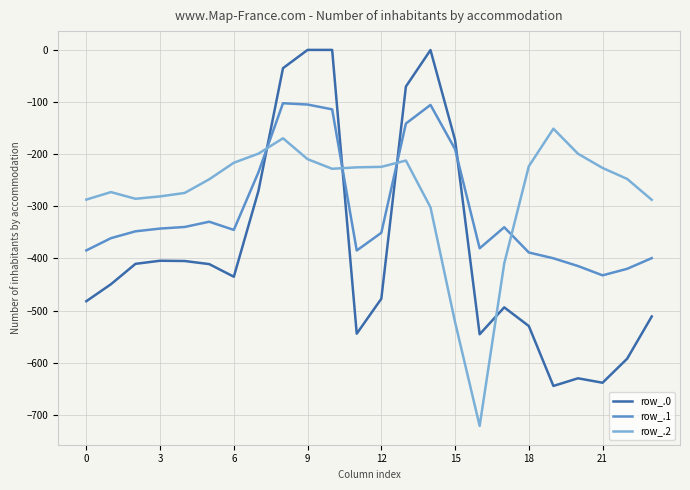

Which series ends up on top after the final intersection of row_.0 and row_.1?

row_.1